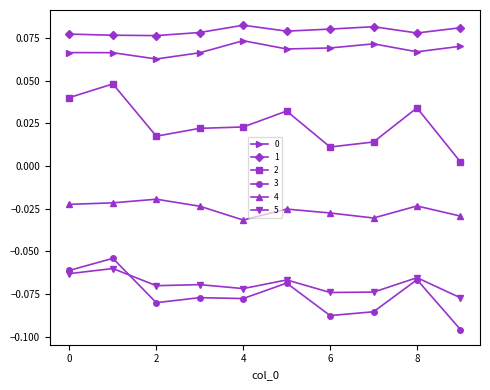

How many distinct data groups are displayed?

6